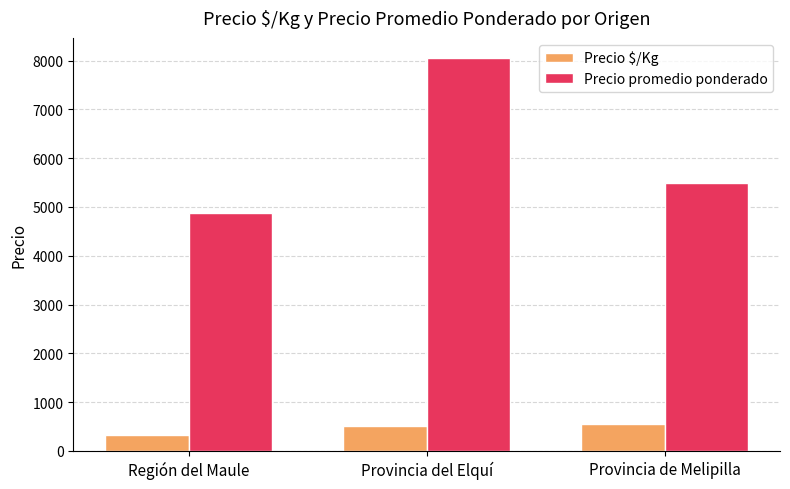

True or false: Precio promedio ponderado has a value of 3432.4 at Provincia del Elquí.

False